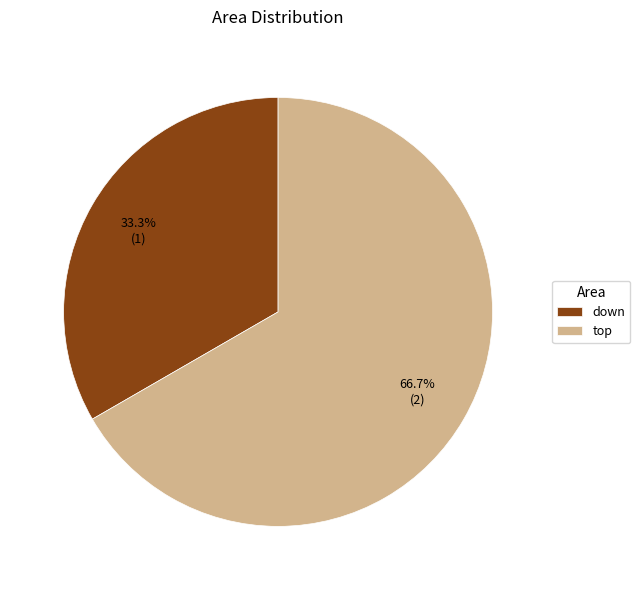

Which category has the smallest portion of the pie?

down